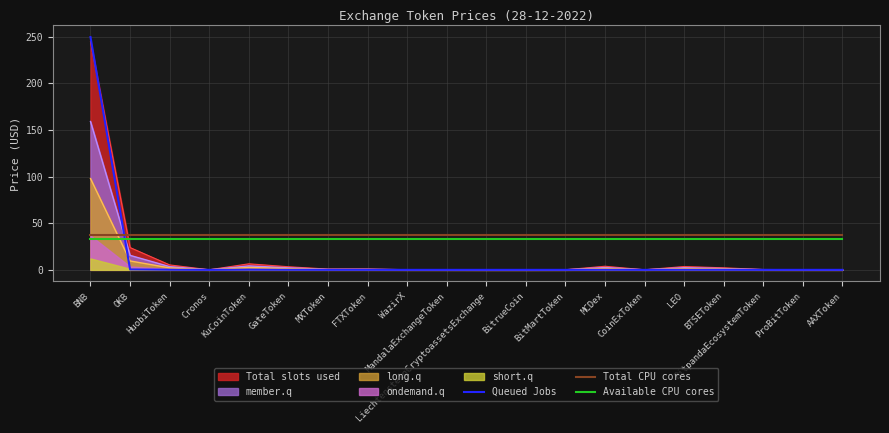

List the labels in order of Queued Jobs value, largest first.

BNB, OKB, KuCoinToken, HuobiToken, MCDex, LEO, GateToken, BTSEToken, FTXToken, MXToken, BitpandaEcosystemToken, AAXToken, WazirX, ProBitToken, BitMartToken, MandalaExchangeToken, Cronos, CoinExToken, LiechtensteinCryptoassetsExchange, BitrueCoin